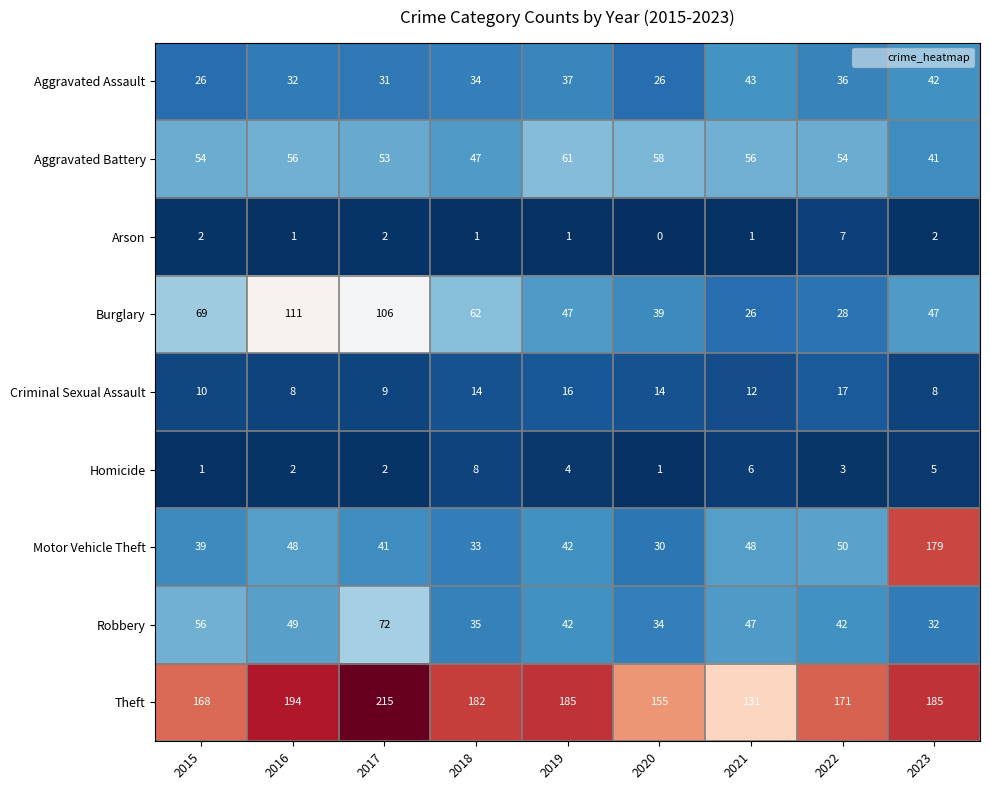

What is the difference between the maximum and minimum values in the Robbery series?

40